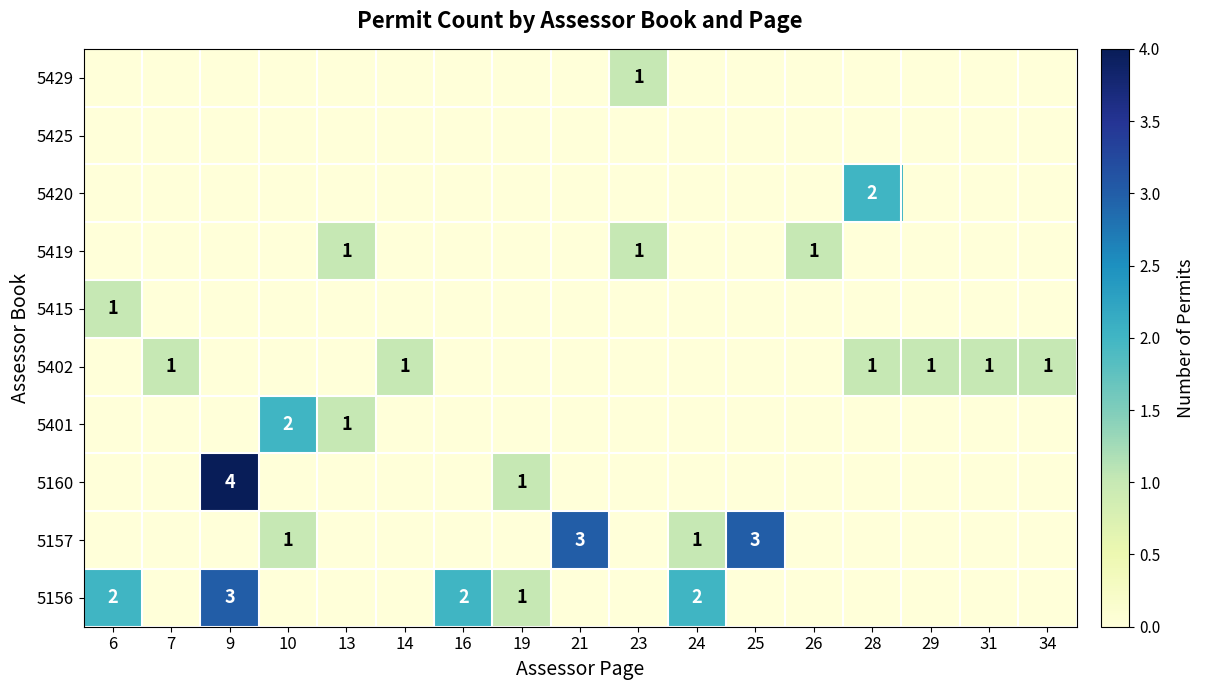

What is the total value across all series at 19?

2